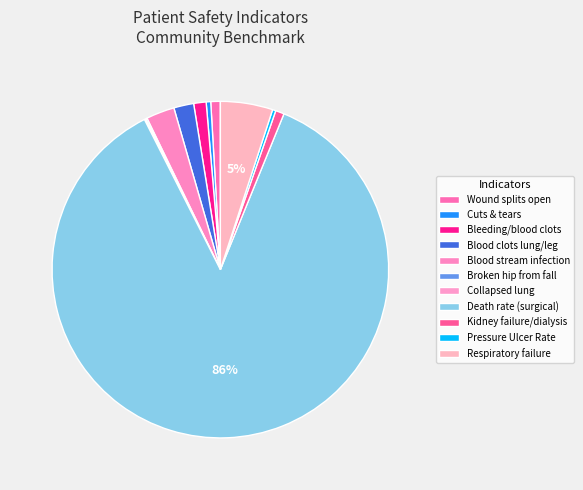

Which slice is the largest?

Death rate among surgical patients with complications